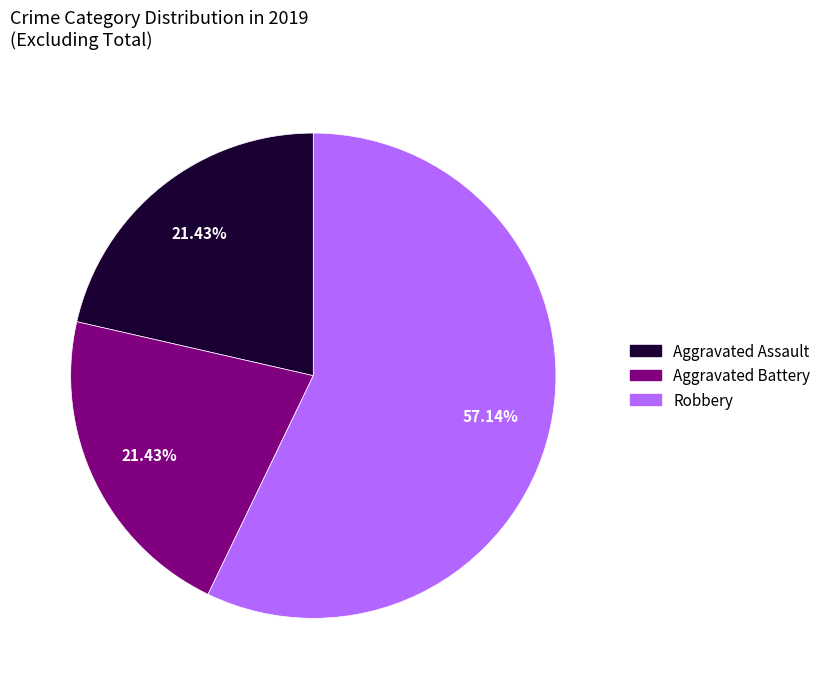

Is it true that Aggravated Assault is 21% of the pie?

True